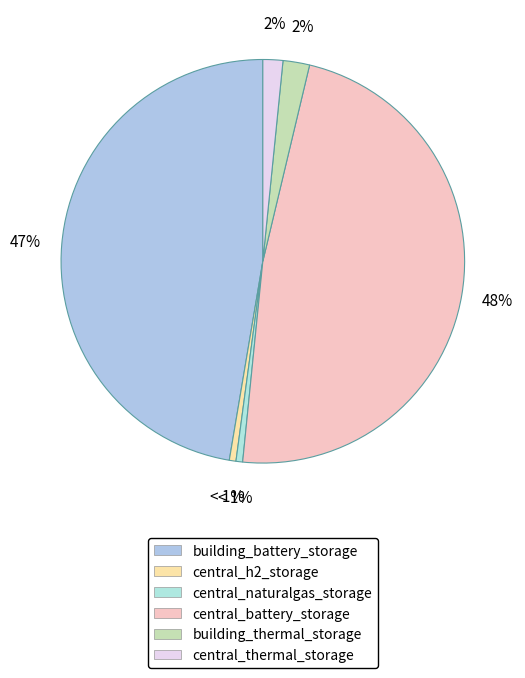

Is the sum of central_naturalgas_storage and central_thermal_storage greater than half?

No